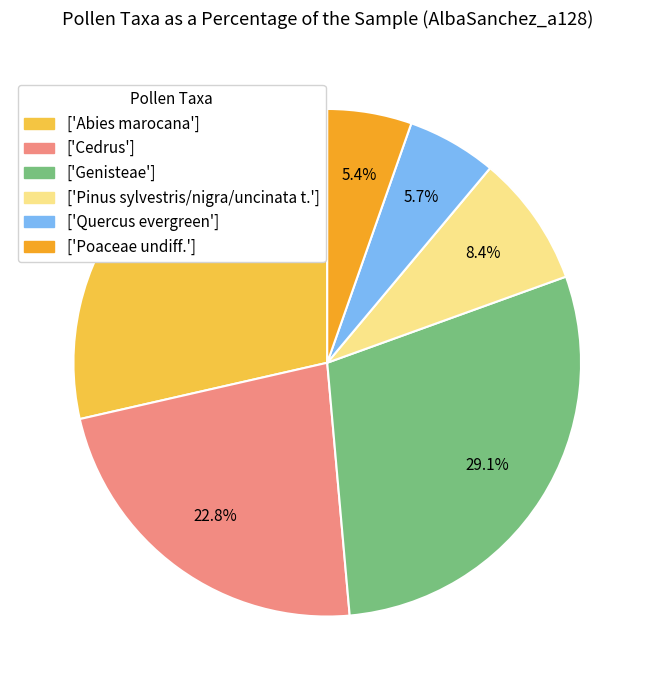

Which has a higher value, ['Abies marocana'] or ['Cedrus']?

['Abies marocana']